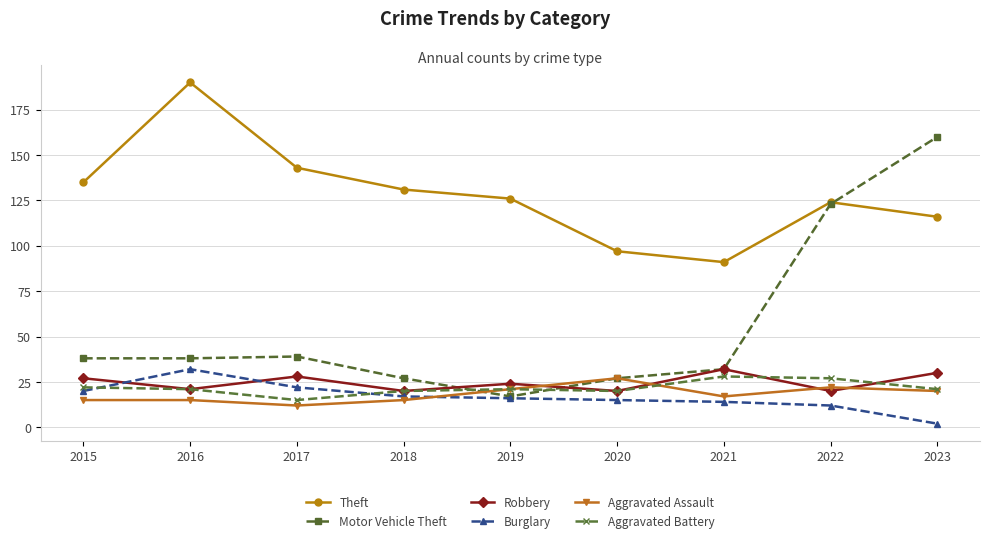

Count the number of data series in this chart.

6